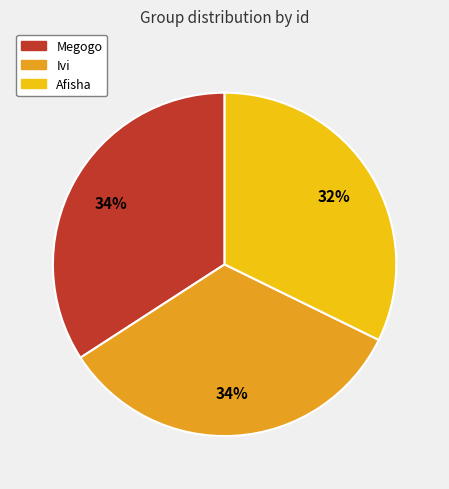

What is the ratio of the value at Ivi to the value at Megogo?

1.0